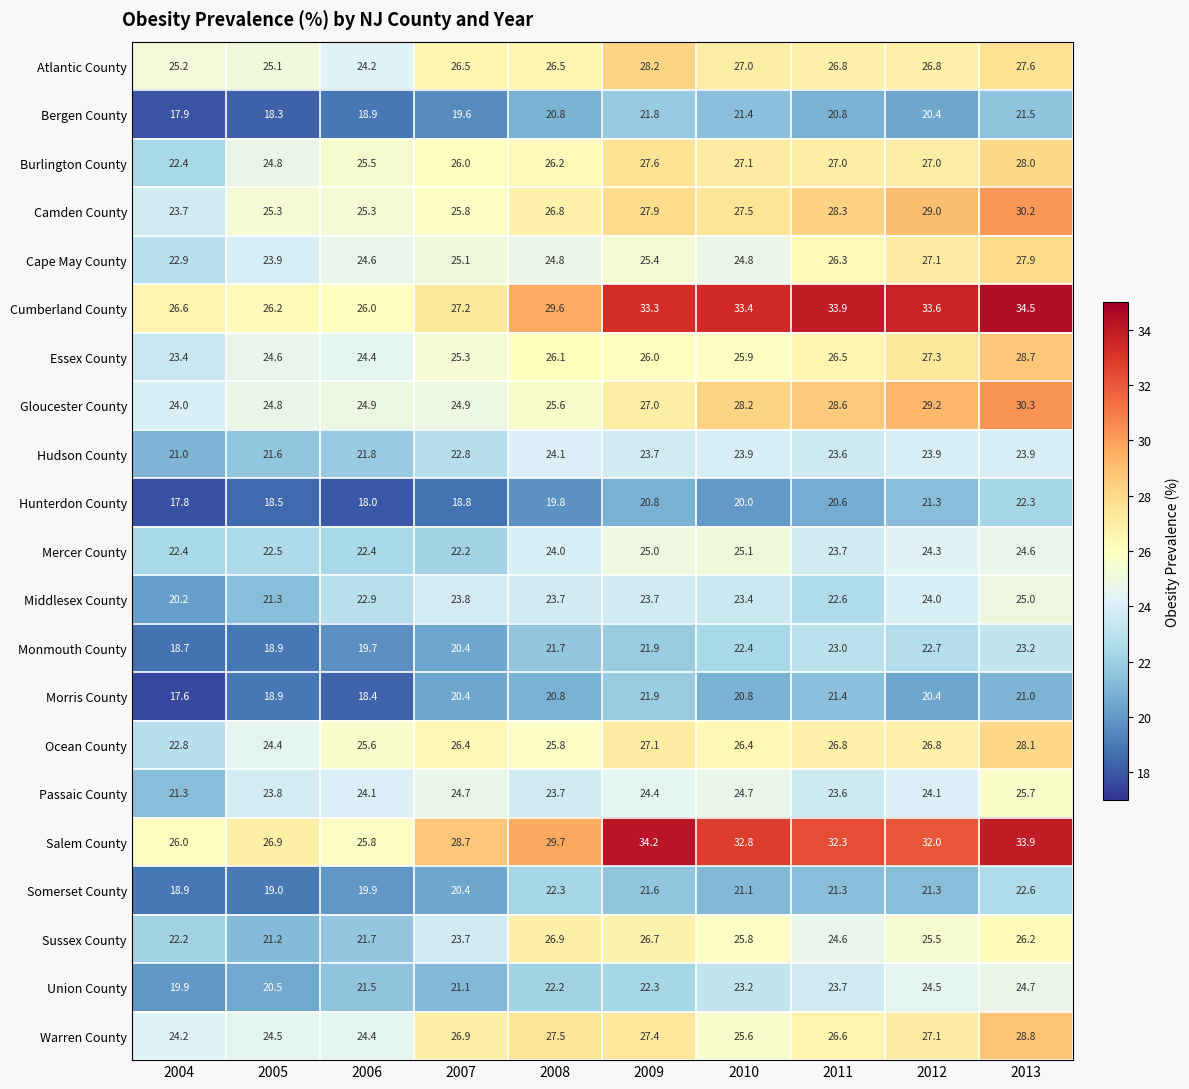

What is the sum of the Middlesex County values at 2008 and 2010?

47.1